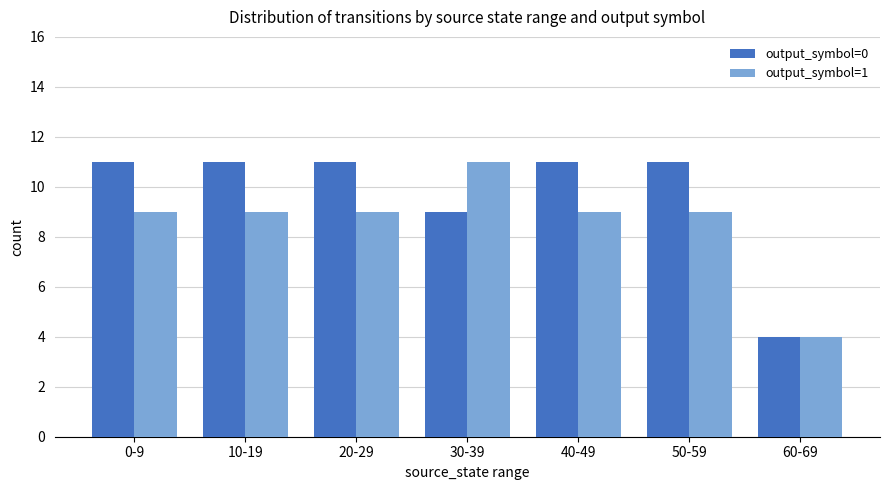

At how many categories does at least one series exceed 8?

6